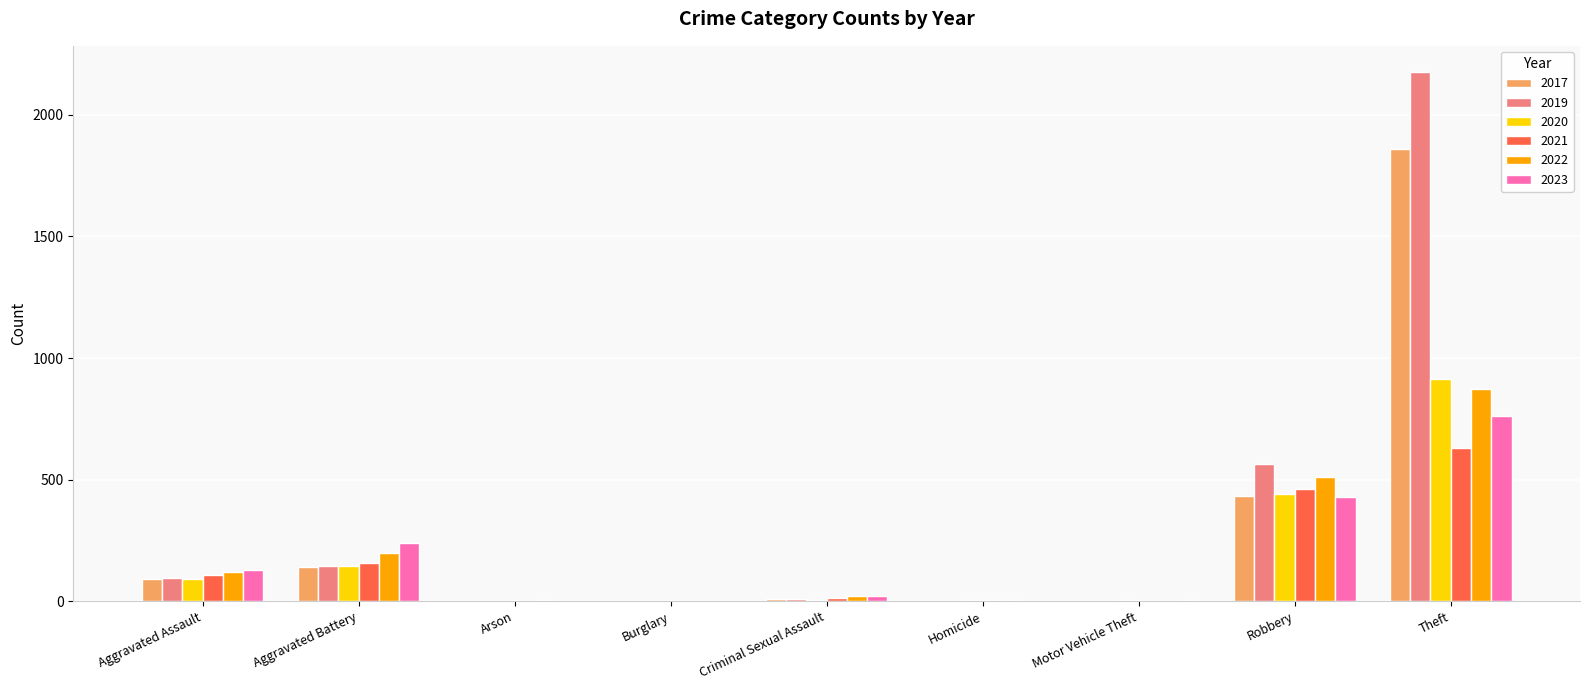

What is the greatest value displayed?

2175